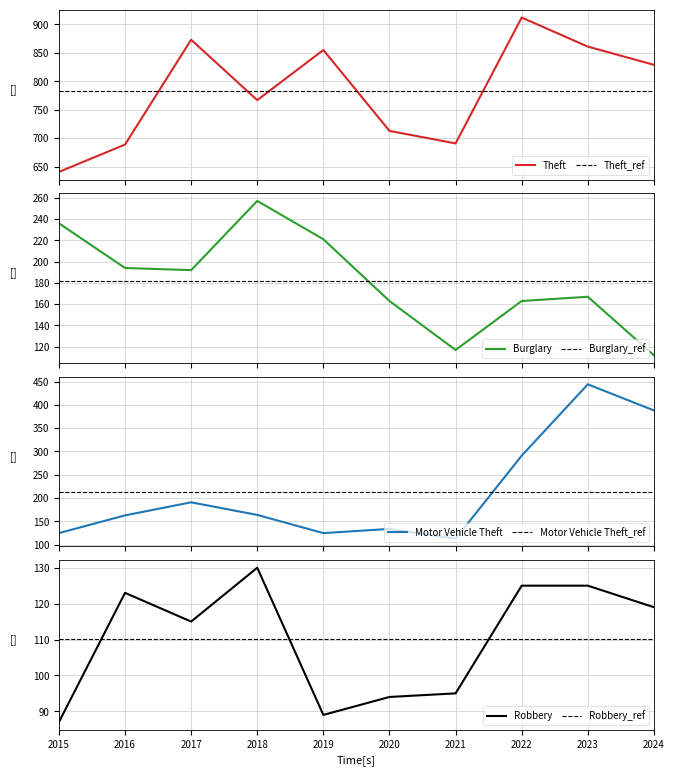

True or false: Robbery and Theft cross at least once.

False